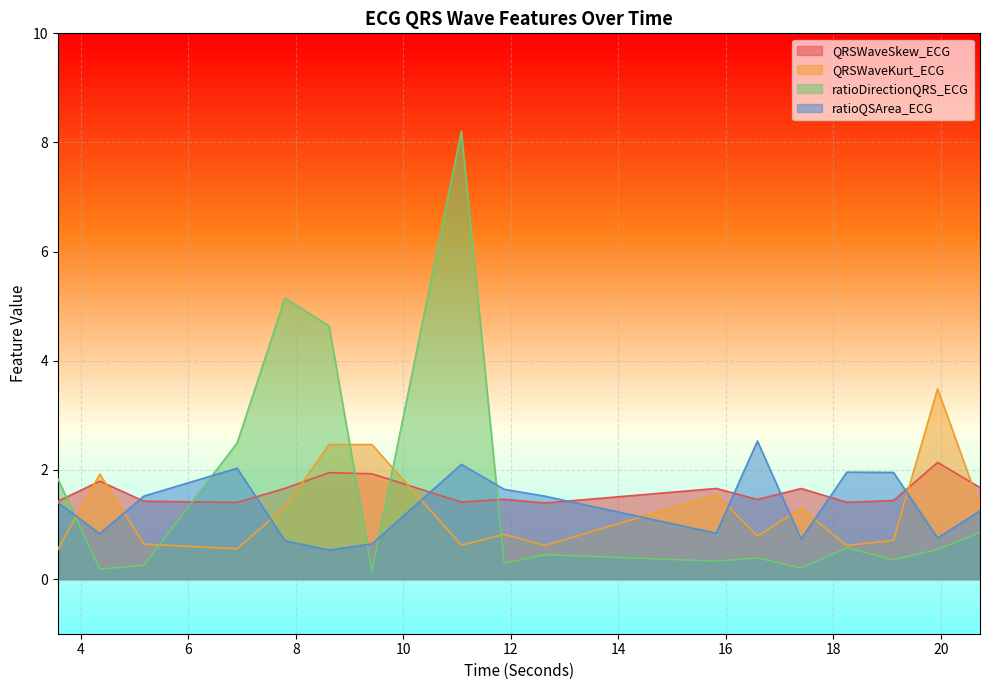

Reading right to left, list all the values displayed in this chart.

QRSWaveSkew_ECG: 20.7265625=1.7	19.9375=2.1	19.1171875=1.4	18.25=1.4	17.3984375=1.7	16.5859375=1.5	15.8203125=1.7	12.6328125=1.4	11.875=1.5	11.078125=1.4	9.4140625=1.9	8.6171875=2.0	7.796875=1.7	6.90625=1.4	5.171875=1.4	4.3515625=1.8	3.5703125=1.4
QRSWaveKurt_ECG: 20.7265625=1.3	19.9375=3.5	19.1171875=0.7	18.25=0.6	17.3984375=1.3	16.5859375=0.8	15.8203125=1.5	12.6328125=0.6	11.875=0.8	11.078125=0.6	9.4140625=2.5	8.6171875=2.5	7.796875=1.3	6.90625=0.6	5.171875=0.6	4.3515625=1.9	3.5703125=0.5
ratioDirectionQRS_ECG: 20.7265625=0.9	19.9375=0.5	19.1171875=0.4	18.25=0.6	17.3984375=0.2	16.5859375=0.4	15.8203125=0.3	12.6328125=0.4	11.875=0.3	11.078125=8.2	9.4140625=0.2	8.6171875=4.6	7.796875=5.2	6.90625=2.5	5.171875=0.3	4.3515625=0.2	3.5703125=1.8
ratioQSArea_ECG: 20.7265625=1.3	19.9375=0.8	19.1171875=2.0	18.25=2.0	17.3984375=0.7	16.5859375=2.5	15.8203125=0.8	12.6328125=1.5	11.875=1.6	11.078125=2.1	9.4140625=0.6	8.6171875=0.5	7.796875=0.7	6.90625=2.0	5.171875=1.5	4.3515625=0.8	3.5703125=1.4